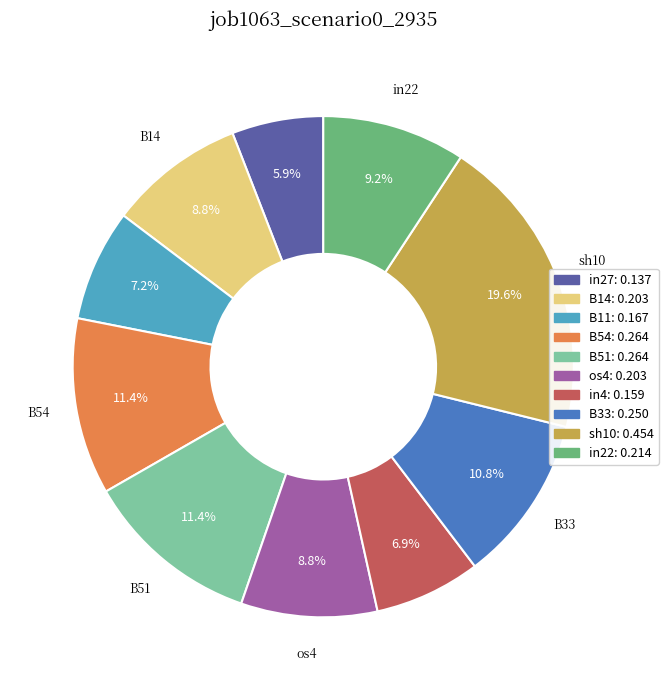

What percentage is the B54 slice, to the nearest percent?

11%